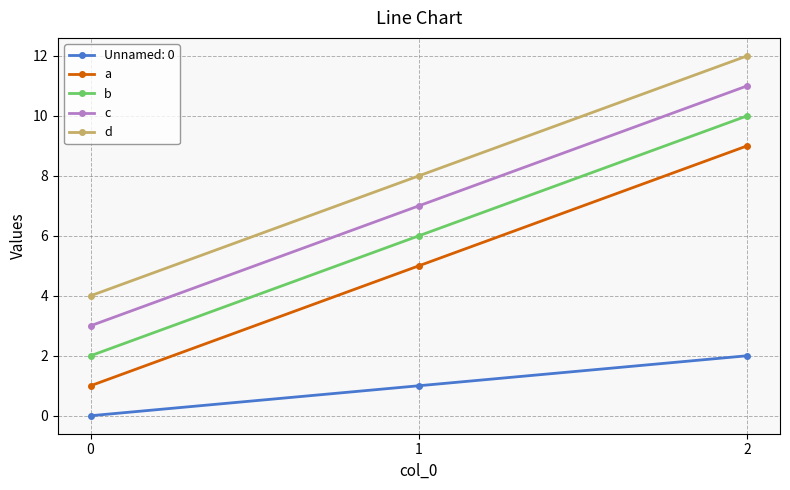

How many lines are shown in the chart?

5